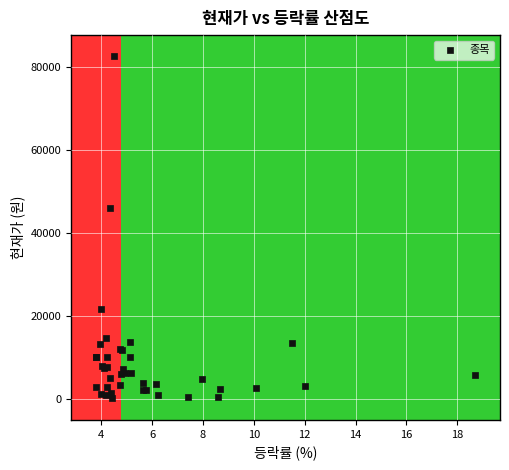

What Y value in the scatter plot is closest to 41541?

46150